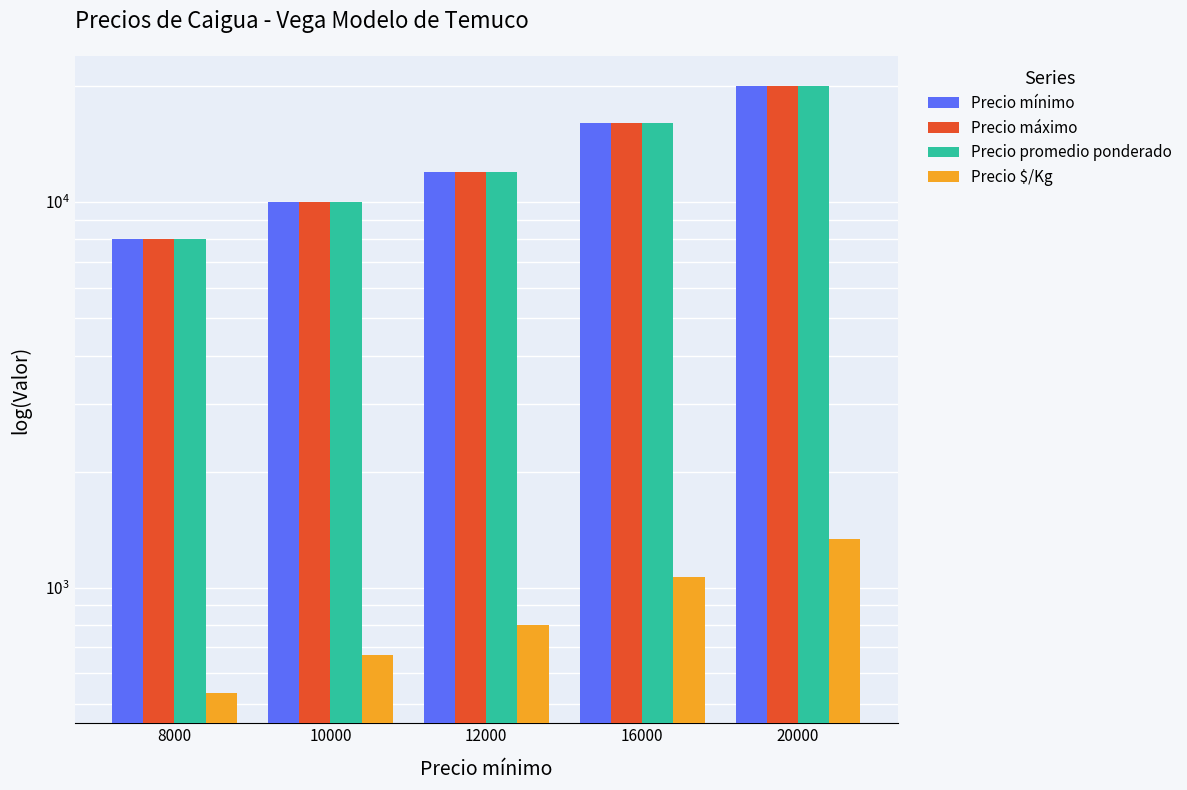

Count the Precio promedio ponderado values in the range 10000 to 16000.

3